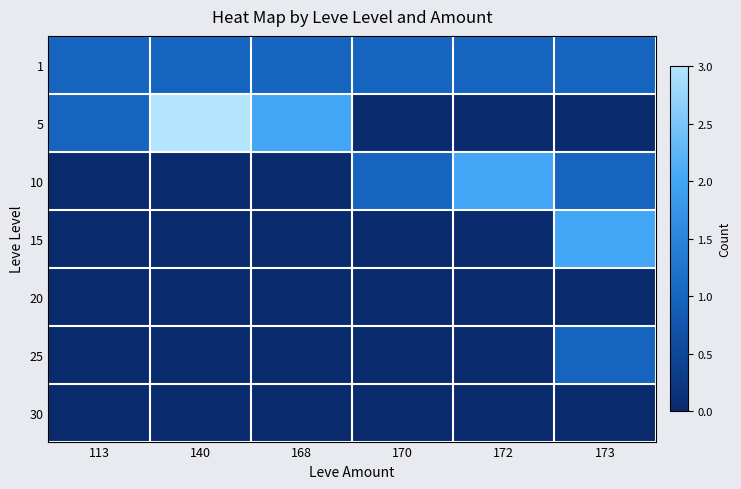

At which category is the sum across all series the highest?

173